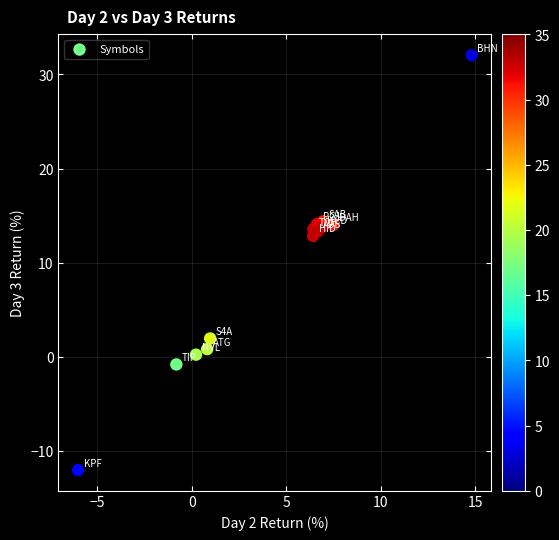

What Y value in the scatter plot is closest to 9?

12.8